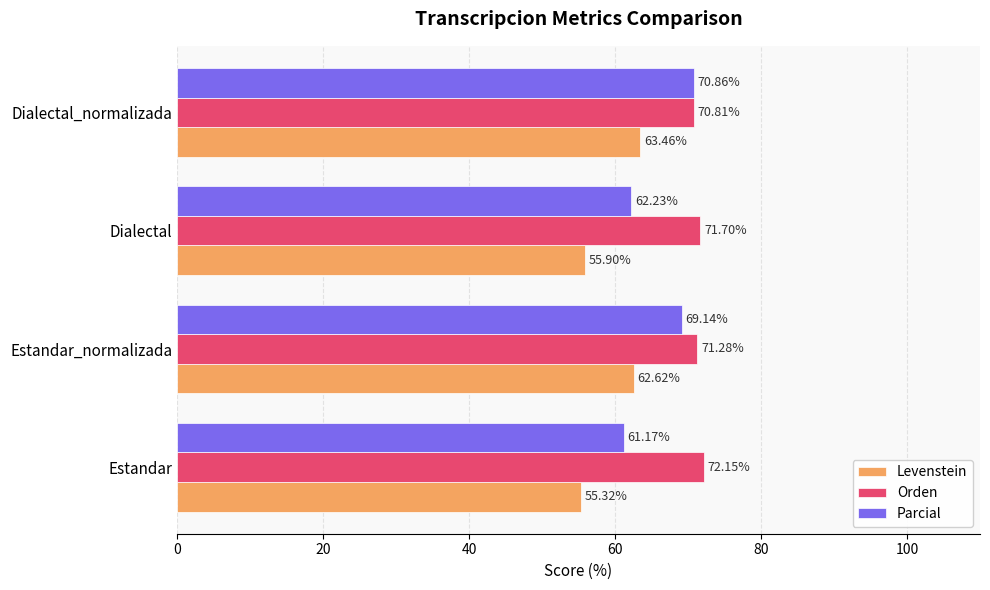

What is the difference between the highest and lowest values at Dialectal?

15.8